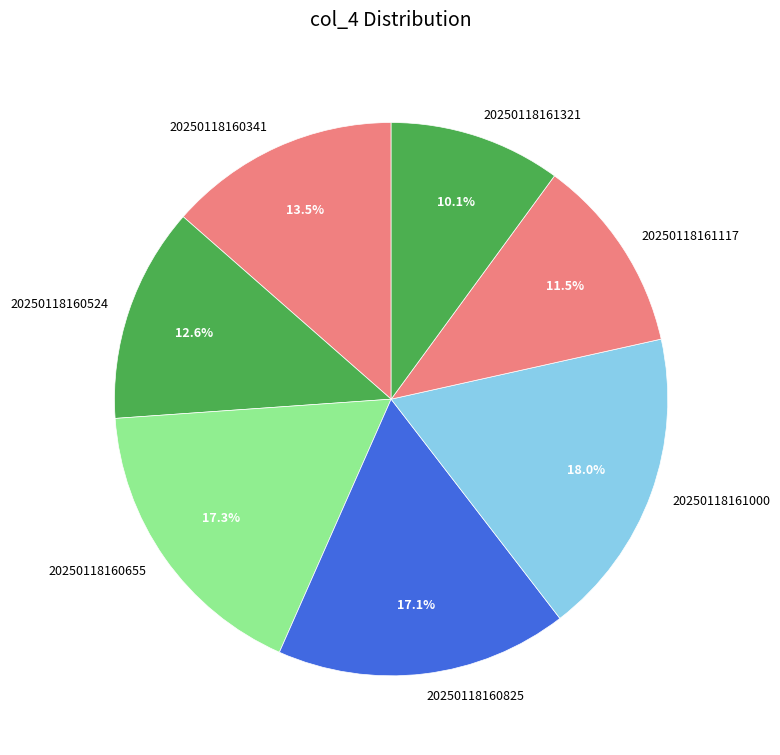

What is the largest slice in the pie chart?

20250118161000